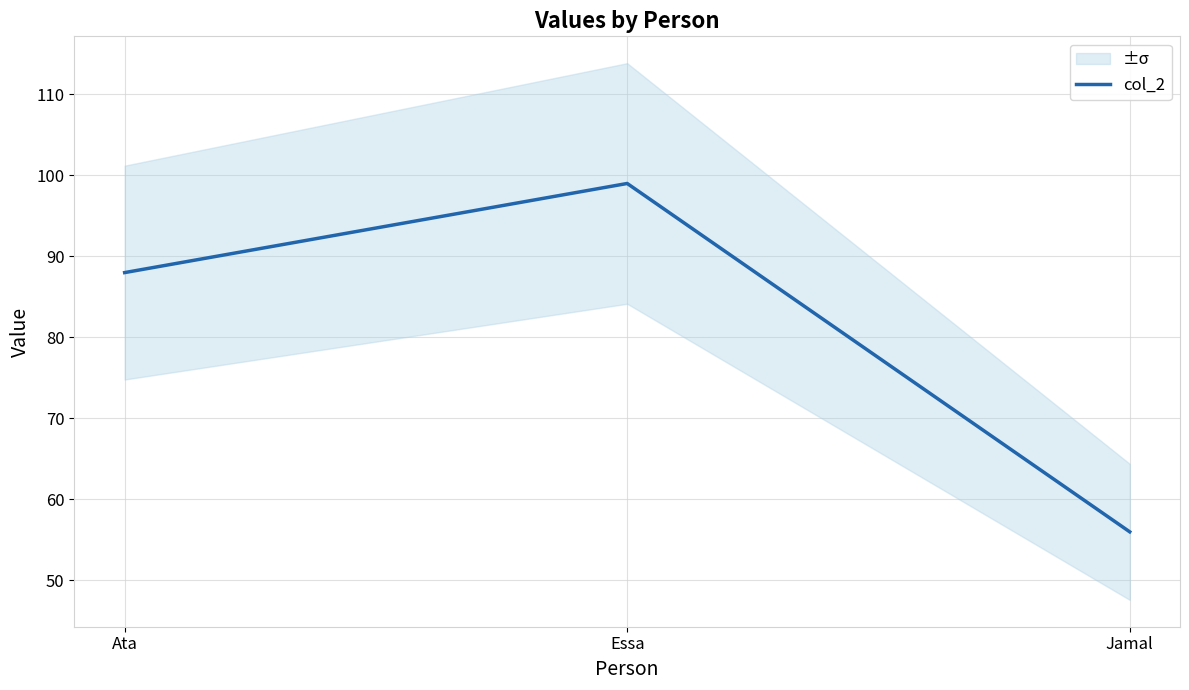

Reading left to right, list all the values displayed in this chart.

88	99	56